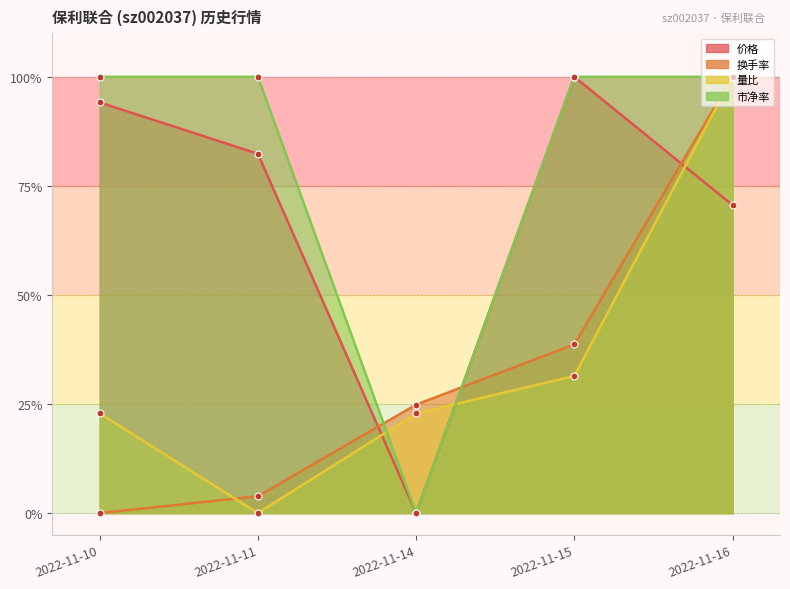

Reading left to right, what are all the values shown in this chart?

价格: 0.9	0.8	0.0	1.0	0.7
换手率: 0.0	0.0	0.2	0.4	1.0
量比: 0.2	0.0	0.2	0.3	1.0
市净率: 1.0	1.0	0.0	1.0	1.0